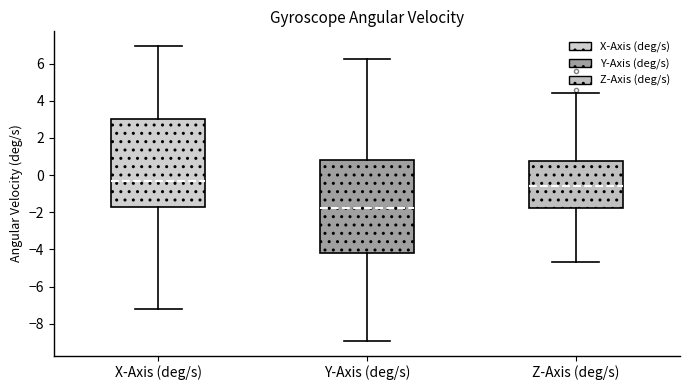

Where is the lower edge of the box for X-Axis (deg/s) on the y-axis? The values are not printed on the chart, so give them approximately, as read against the axis.

-1.8